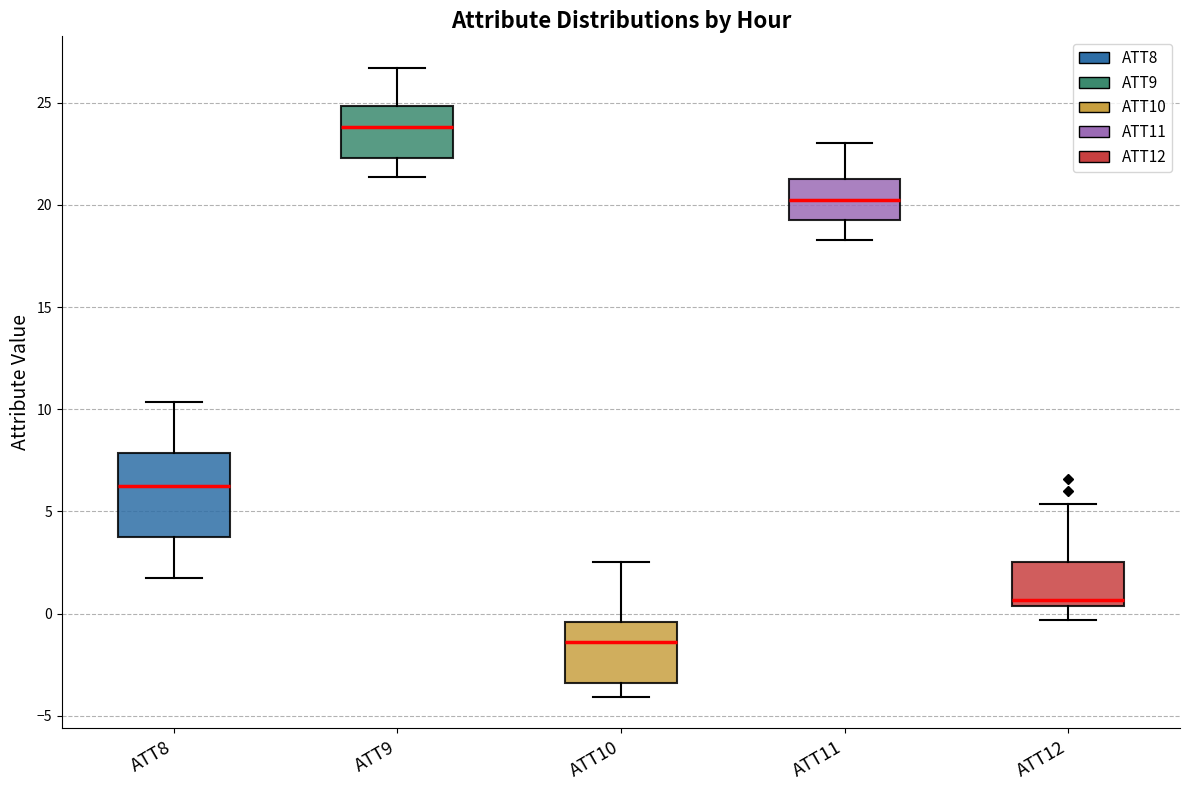

Reading left to right, read every box against the y-axis: the position of its median line, the range the box covers, and the ends of its whiskers. The values are not printed on the chart, so give them approximately, as read against the axis.

ATT8: median 6.0, box 4.0 to 8.0, whiskers 1.5 to 10.5
ATT9: median 24.0, box 22.5 to 25.0, whiskers 21.5 to 26.5
ATT10: median -1.5, box -3.5 to -0.5, whiskers -4.0 to 2.5
ATT11: median 20.0, box 19.5 to 21.5, whiskers 18.5 to 23.0
ATT12: median 0.5 (just above the box's lower edge), box 0.5 to 2.5, whiskers -0.5 to 5.5